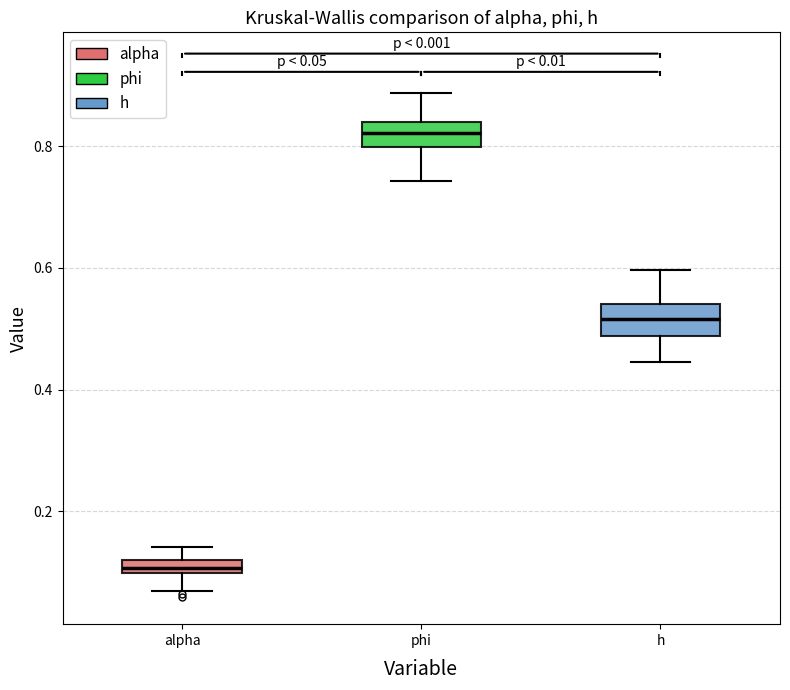

Which box has the lowest median line?

alpha